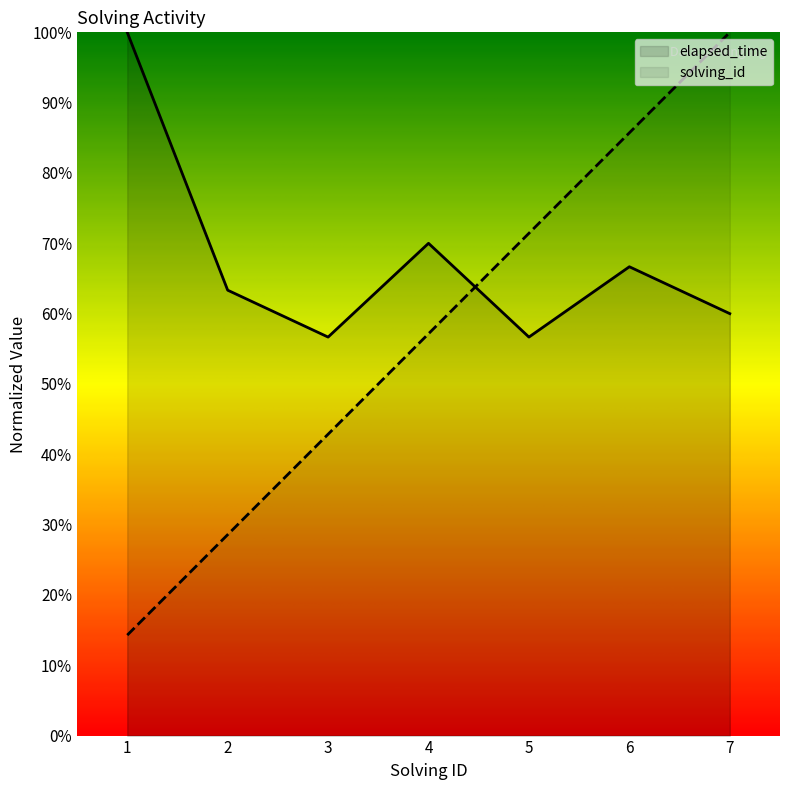

What is the lowest value of the elapsed_time series?

56.7